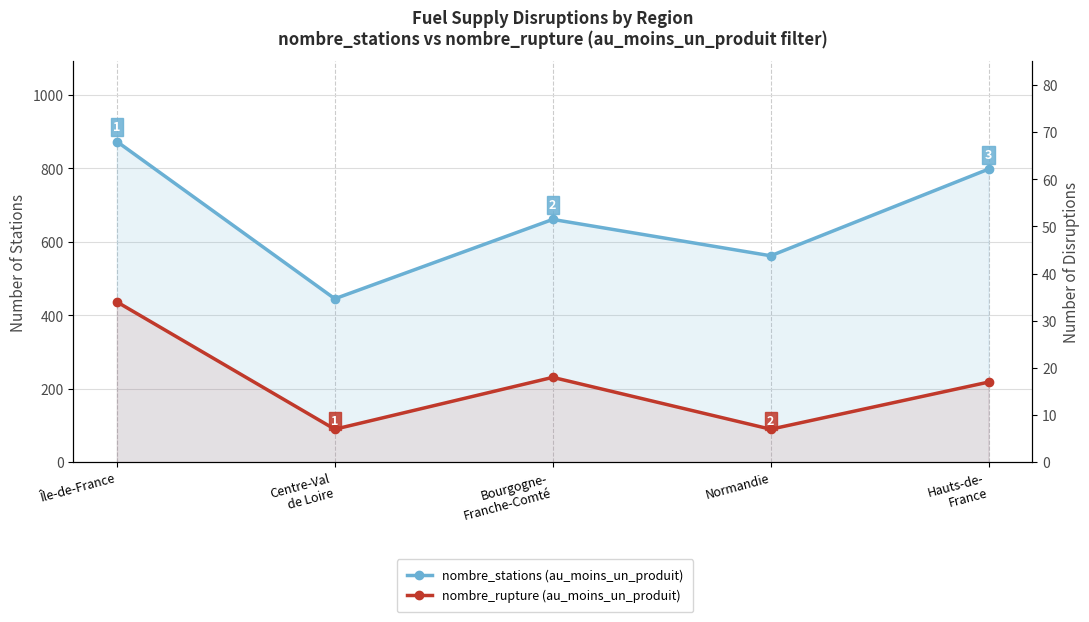

Which series has the largest total across all categories?

nombre_stations